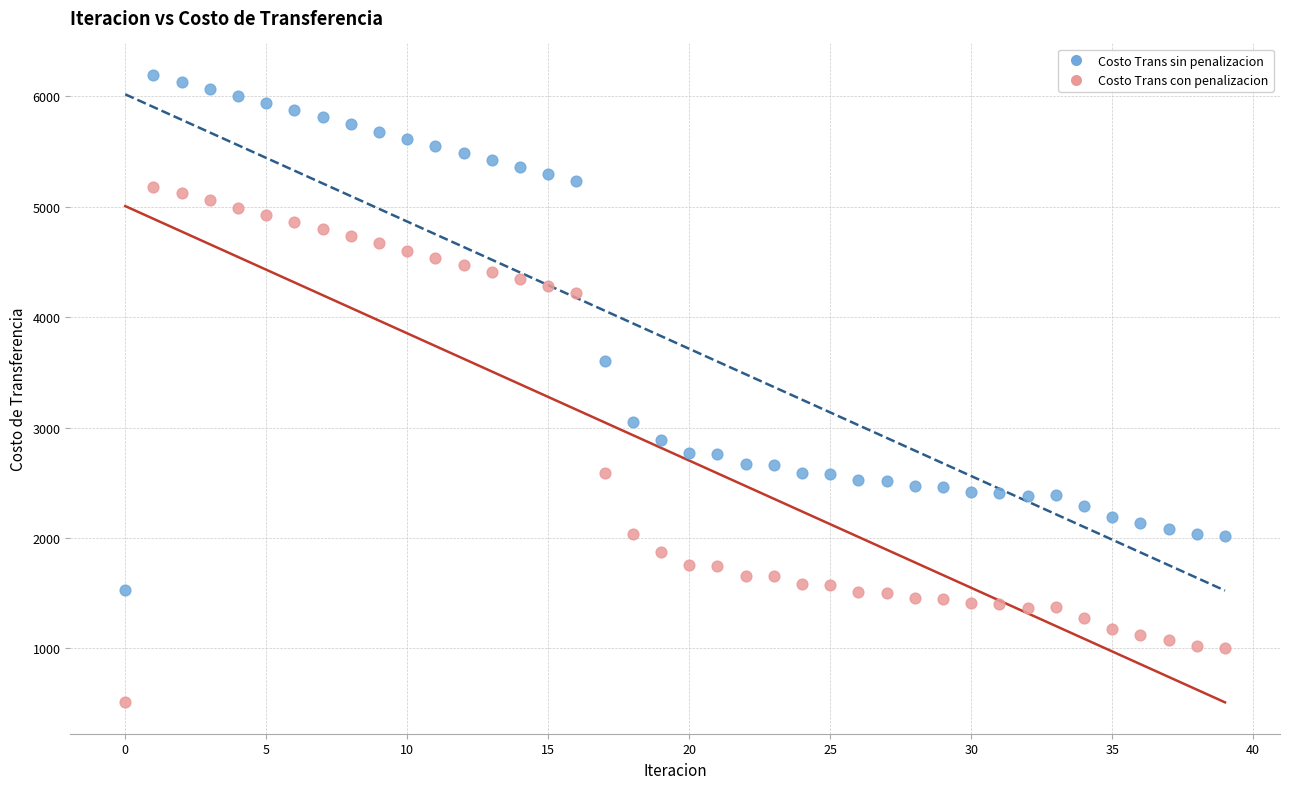

What are all the series names shown in the legend?

Costo Trans sin penalizacion, Costo Trans con penalizacion